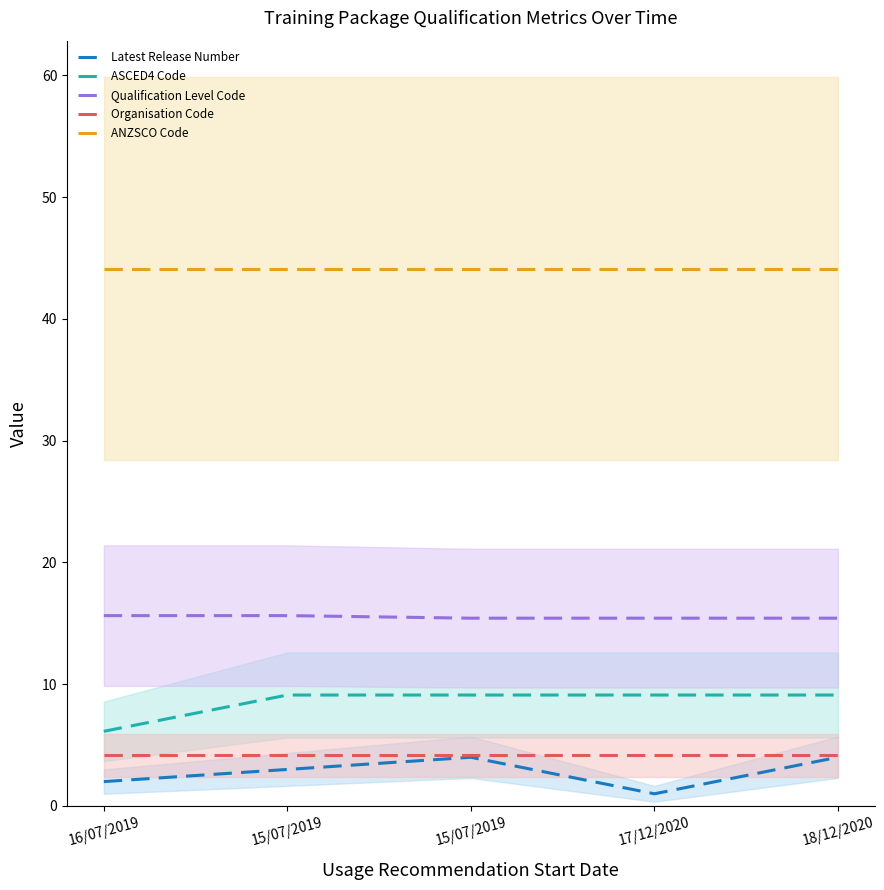

What is the greatest value displayed?

44.1